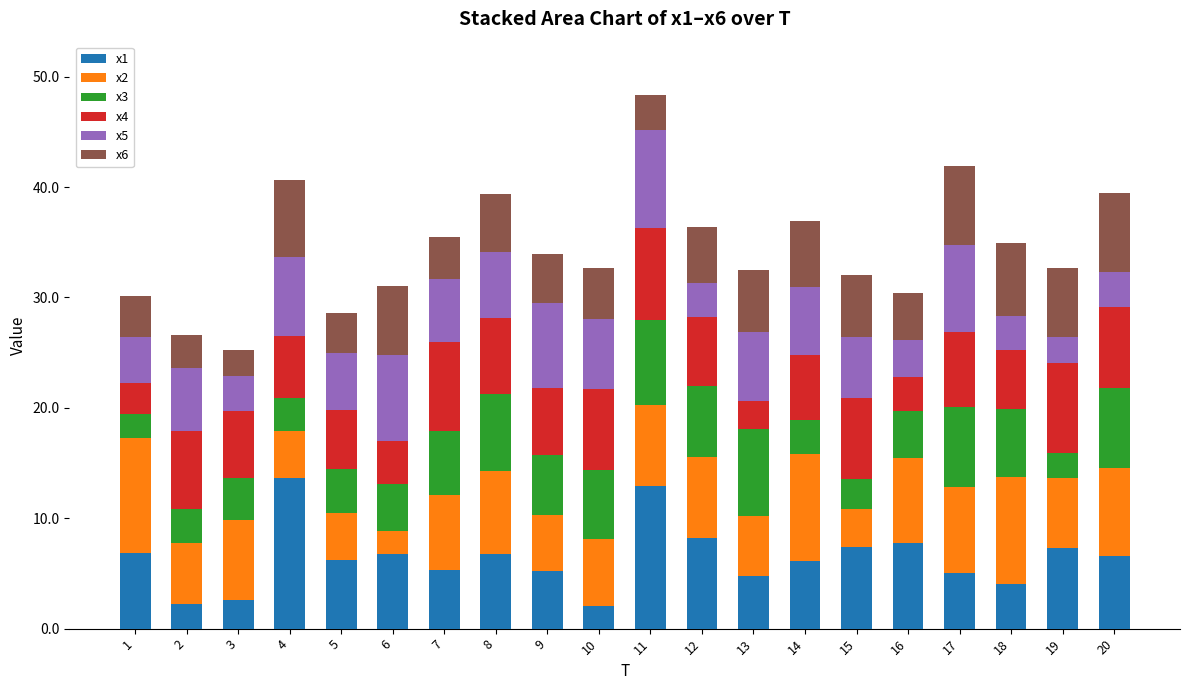

What is the total value across all series at 3?

25.3